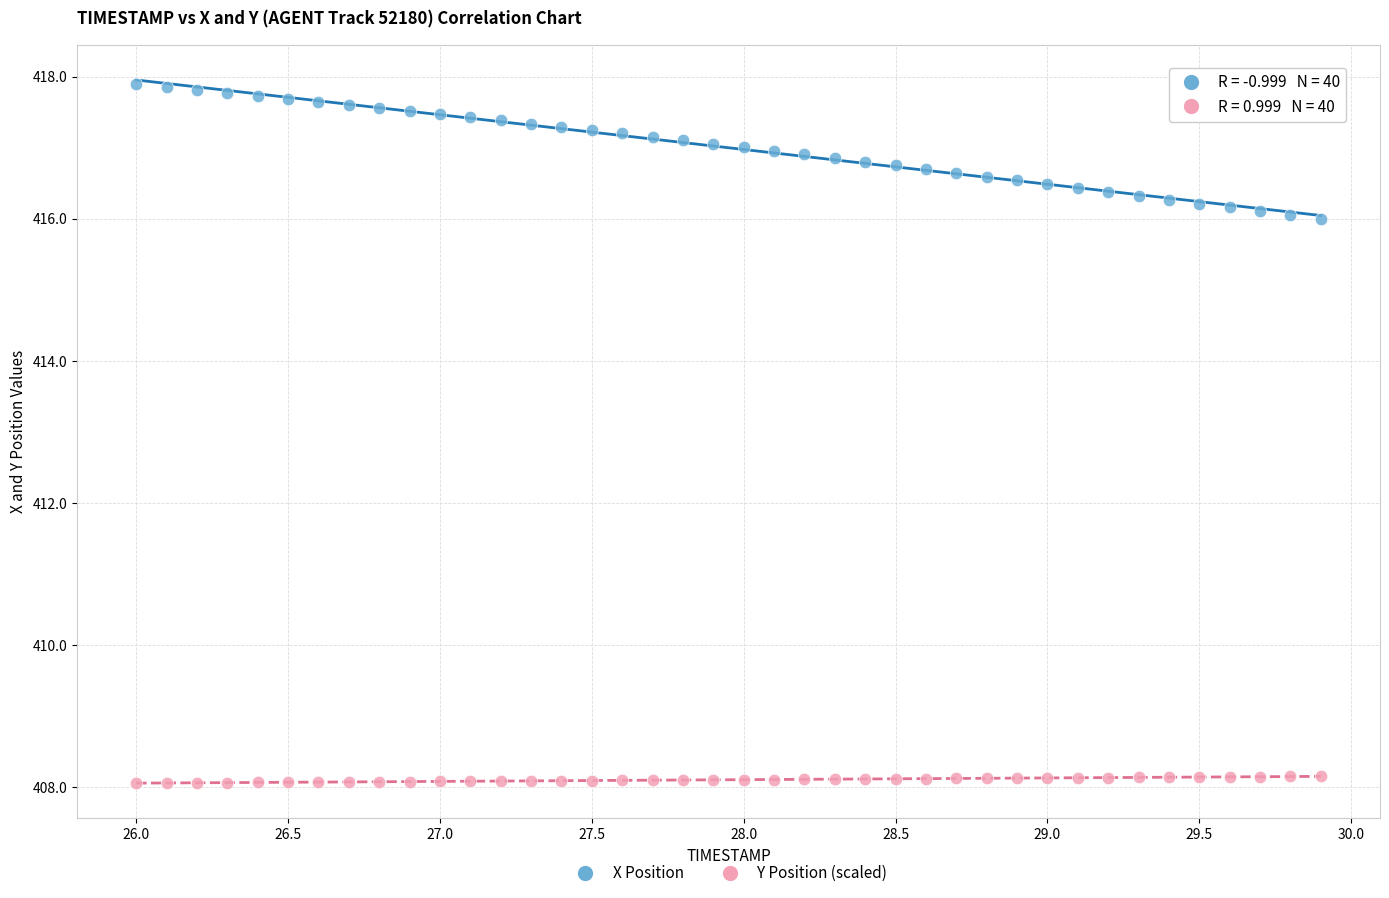

What are all the series names shown in the legend?

X Position, Y Position (scaled)